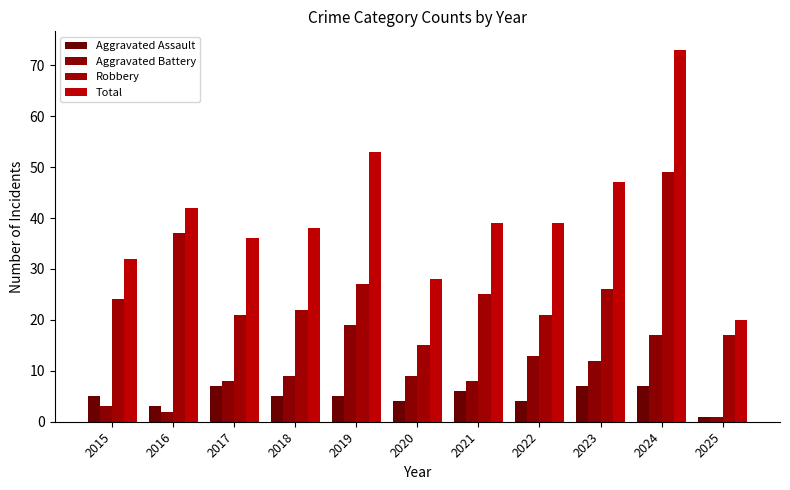

What is the average value of the Robbery series?

26